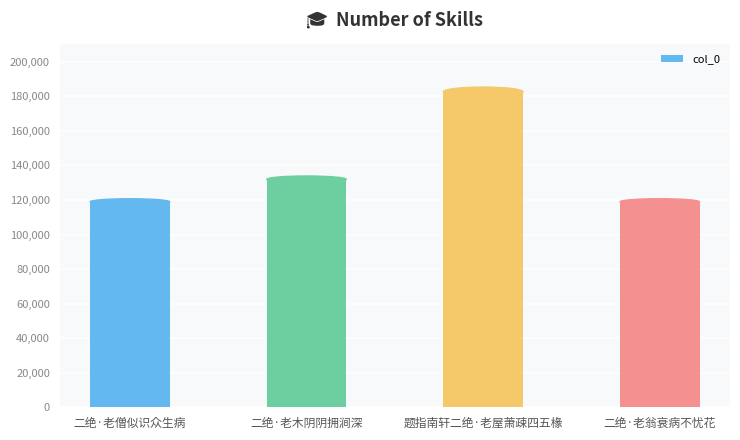

What is the label of the 3rd bar from the right?

二绝·老木阴阴拥涧深